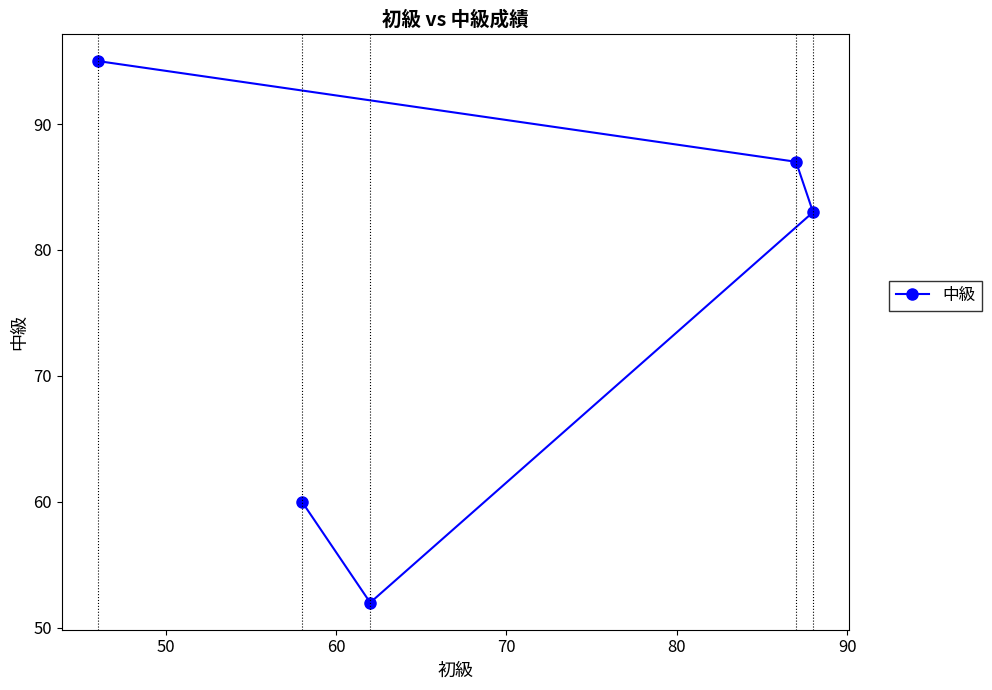

What is the value of the 5th point from the left?

83